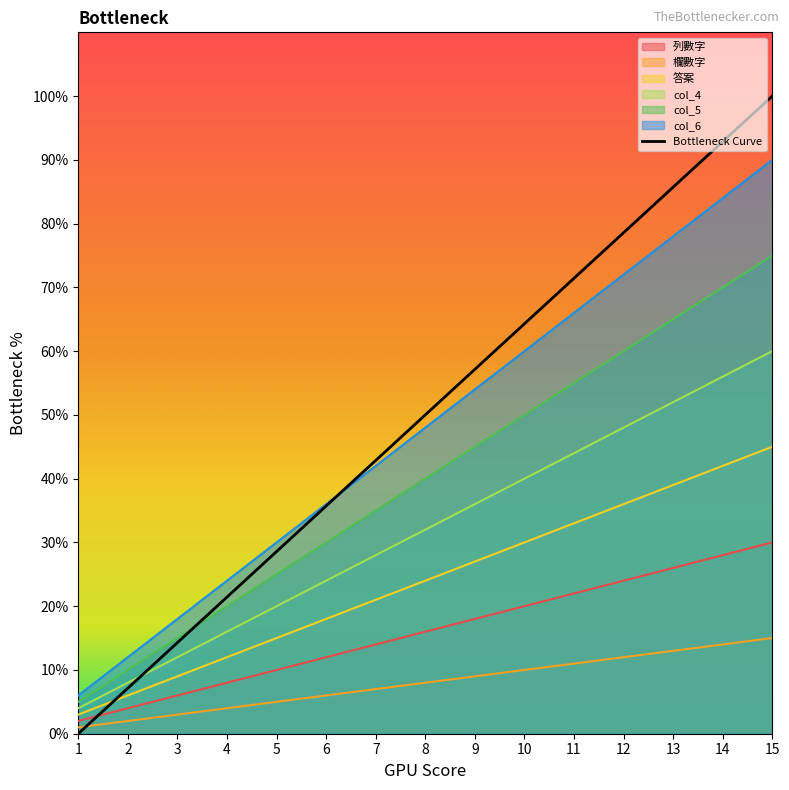

What is the lowest value of the 答案 series?

3.0